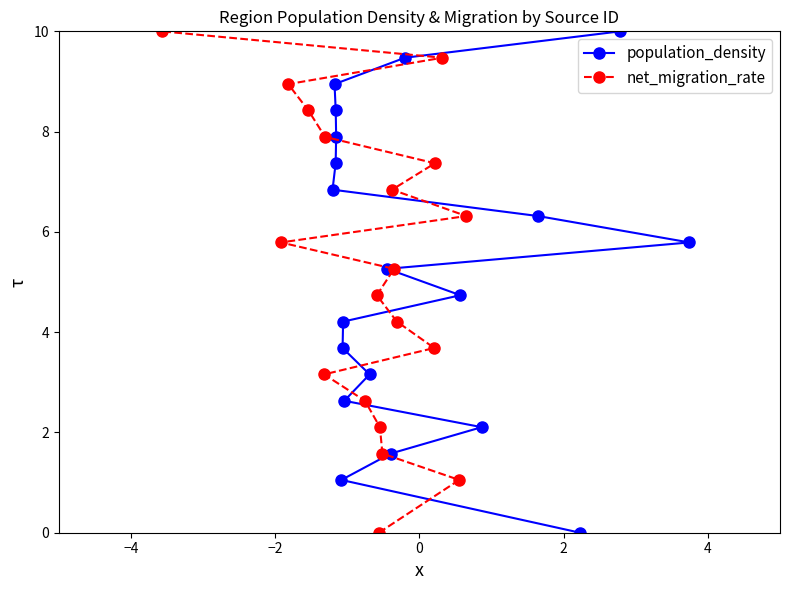

What is the value of the net_migration_rate point at the 15th from the left?

3.7